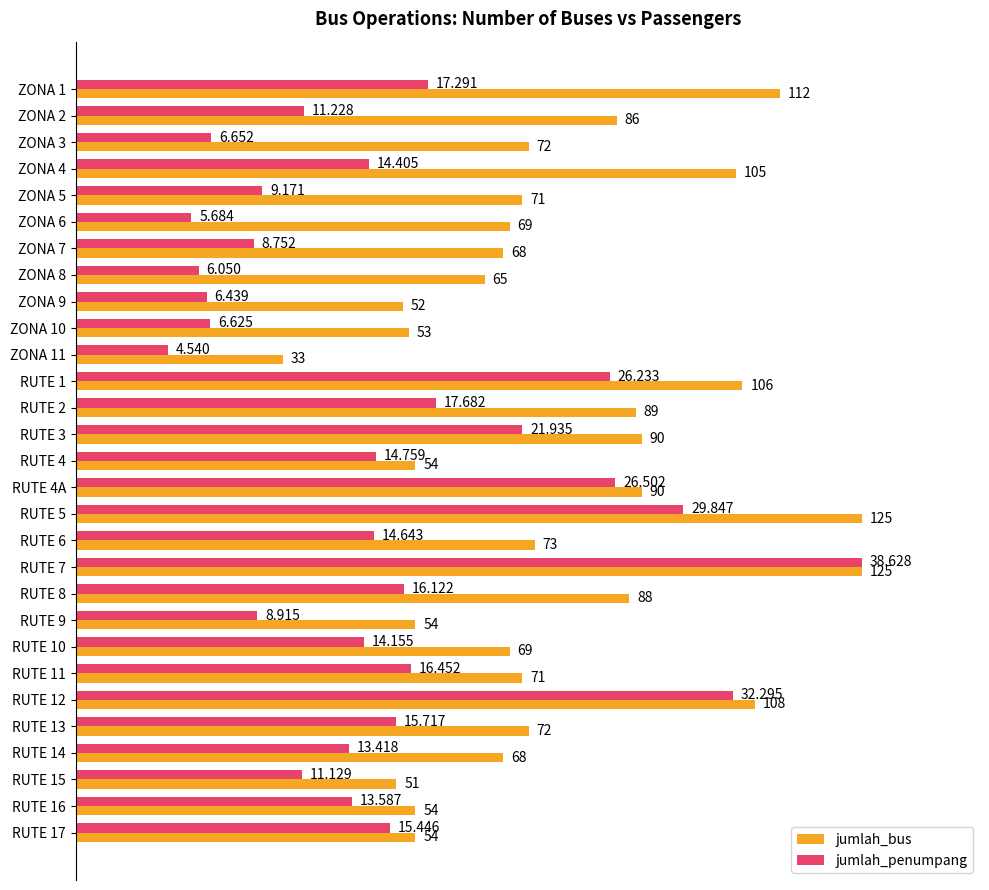

Which series has the widest spread of values?

jumlah_penumpang